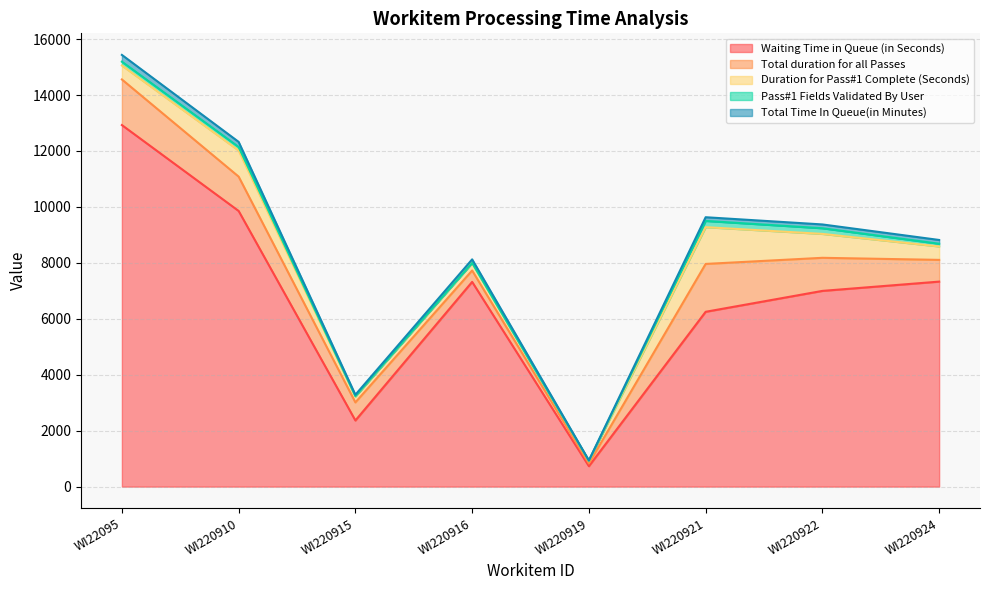

At which category is the sum across all series the highest?

WI22095